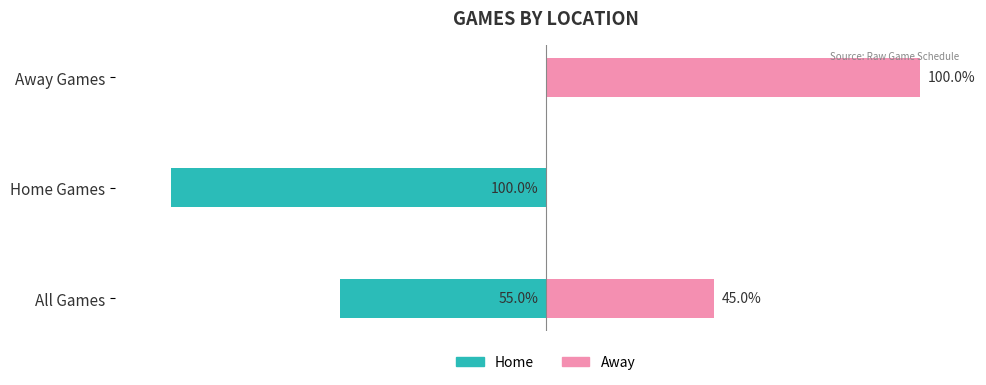

The Away series shows -61 at Home Games. True or false?

False